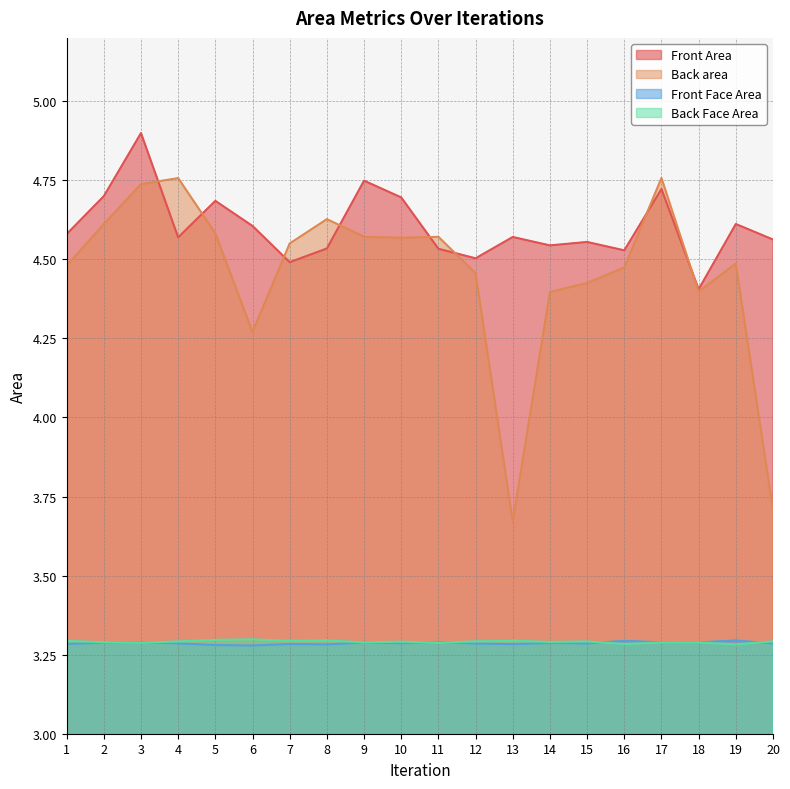

Is the value of Front Area at 17 greater than the value of Back Face Area at 16?

Yes